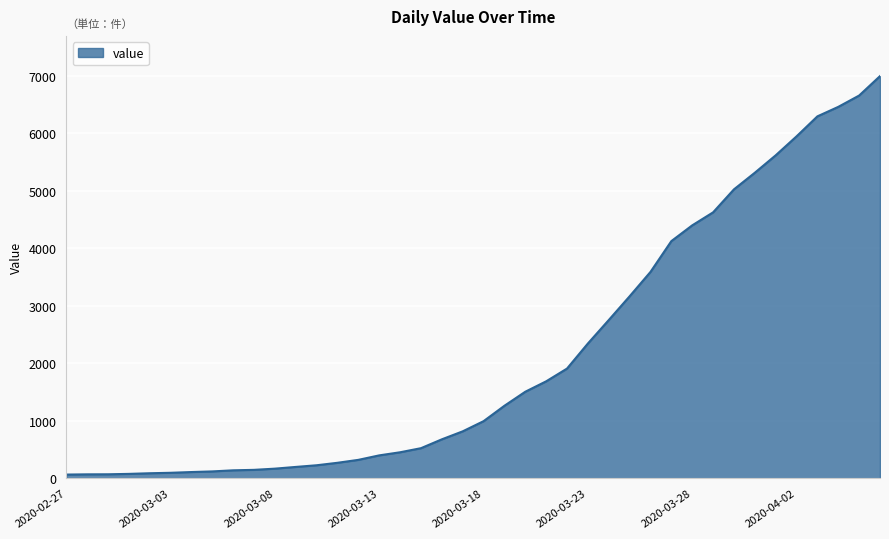

What is the maximum value shown in the chart?

6995